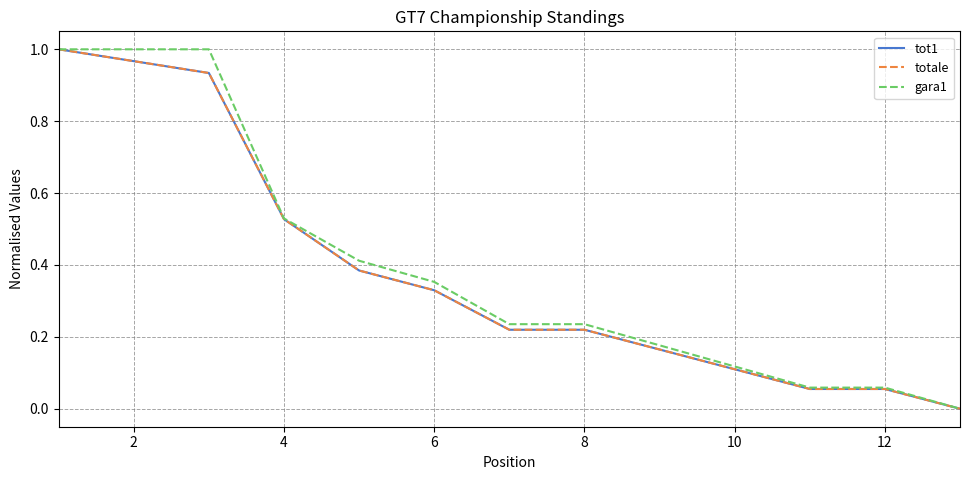

Which series has the widest spread of values?

tot1